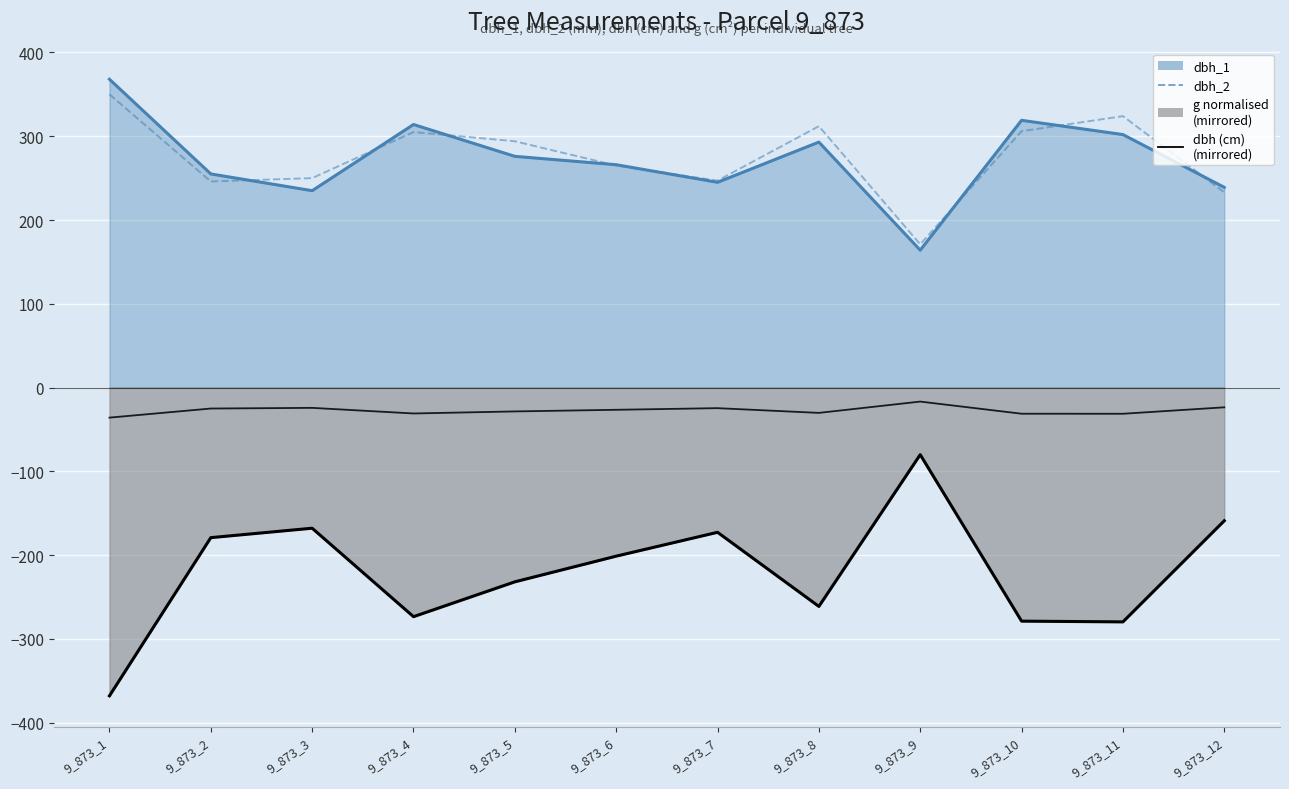

What is the minimum value for dbh_2?

171.0